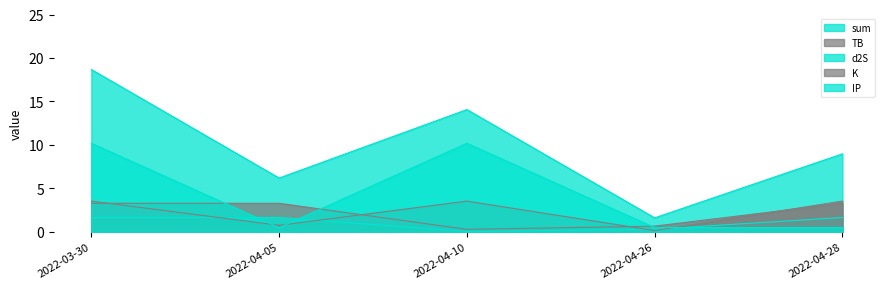

True or false: IP has a value of 0.5 at 2022-04-28.

True